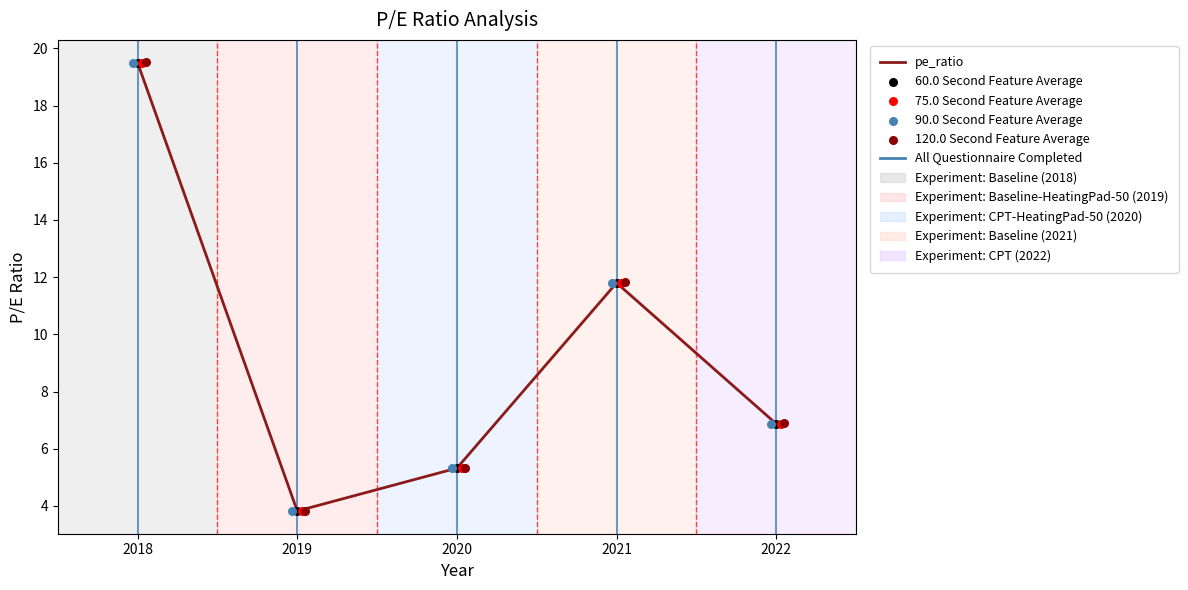

Is the value of 90.0 Second Feature Average at 2019 greater than the value of 75.0 Second Feature Average at 2019?

No